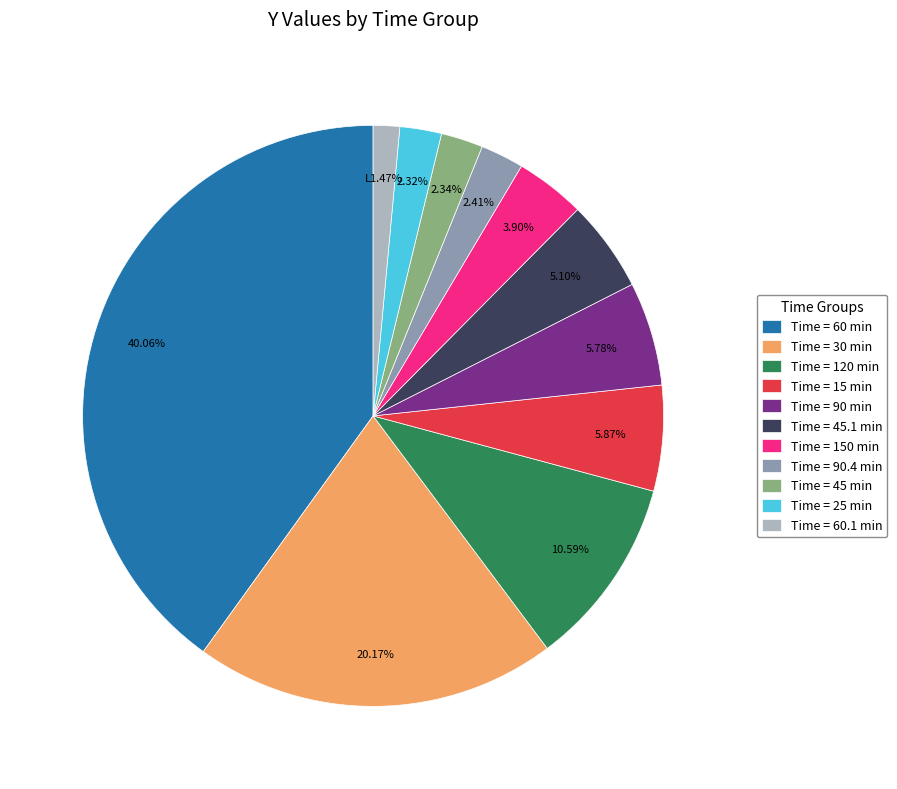

What is the ratio of the value at Time = 45.1 min to the value at Time = 15 min?

0.9